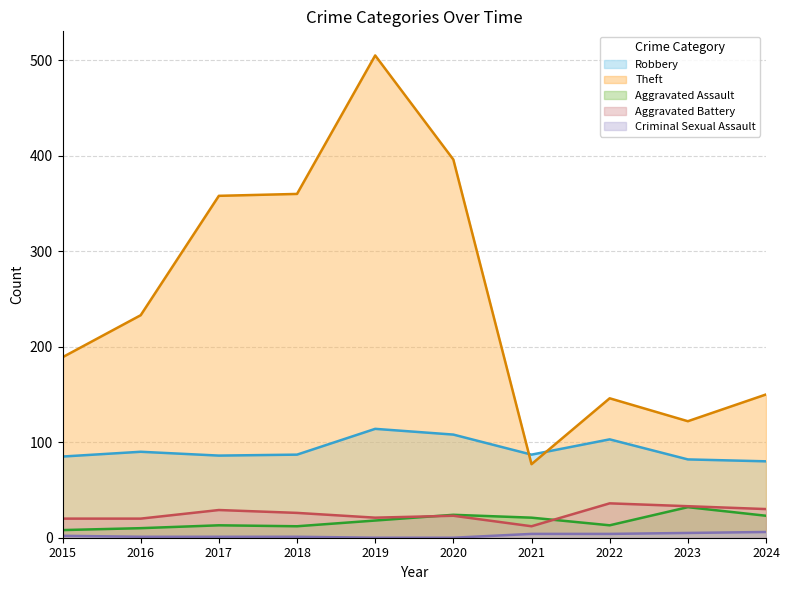

Between 2015 and 2023, which is larger?

2015